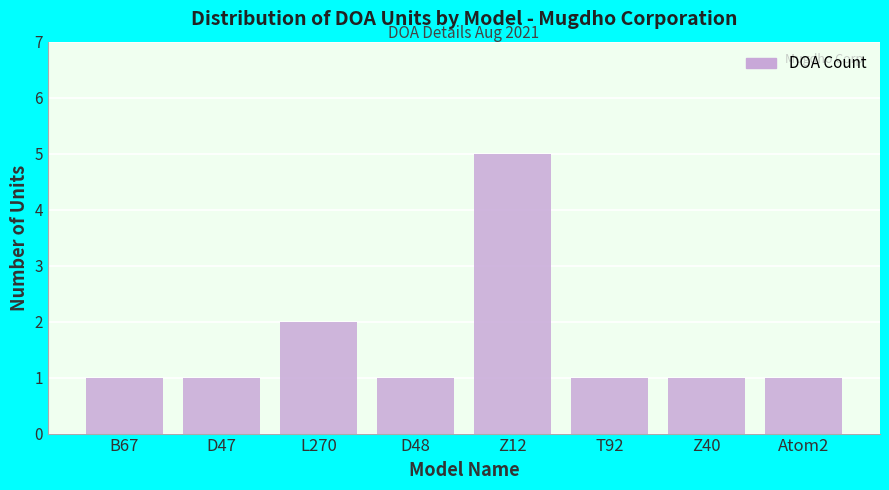

Reading left to right, extract all data points from this chart.

1	1	2	1	5	1	1	1